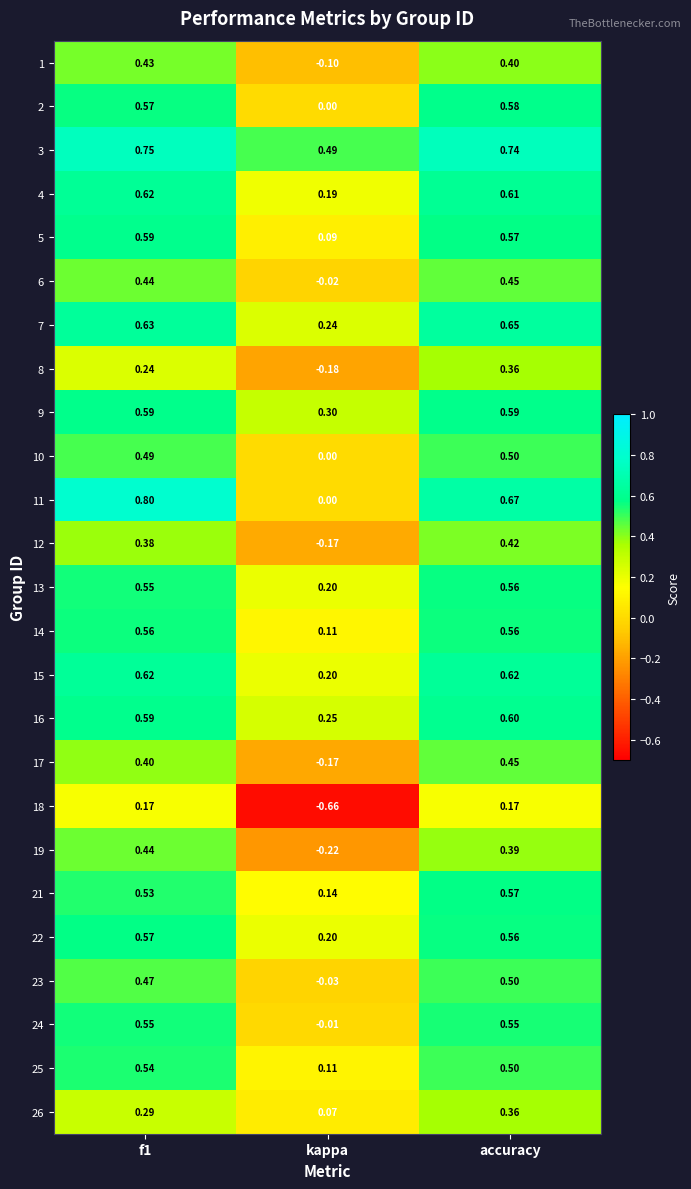

How many data points does each series have?

3